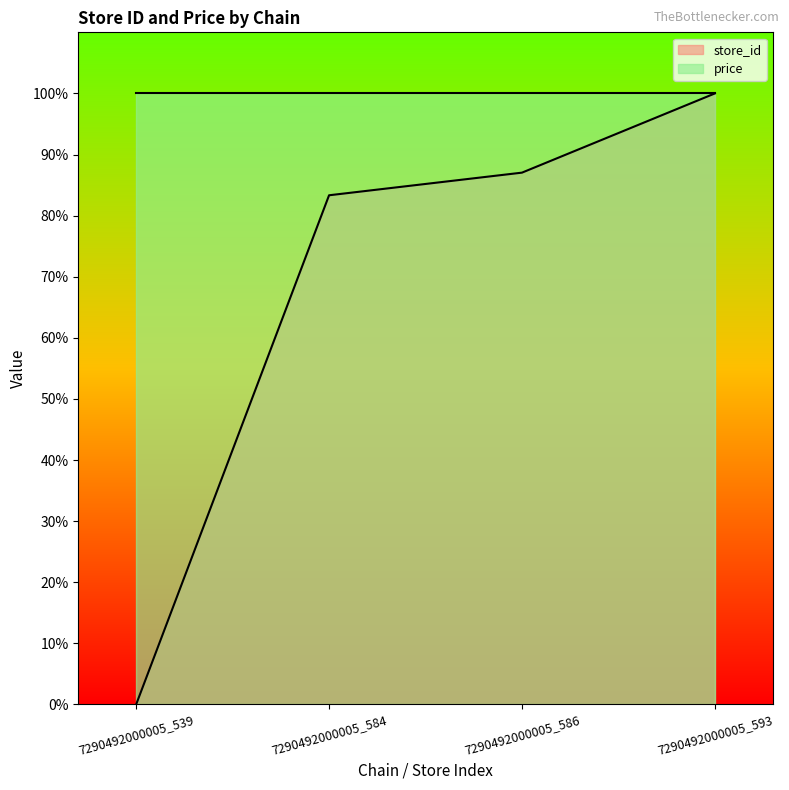

Does the chart have visible grid lines?

No